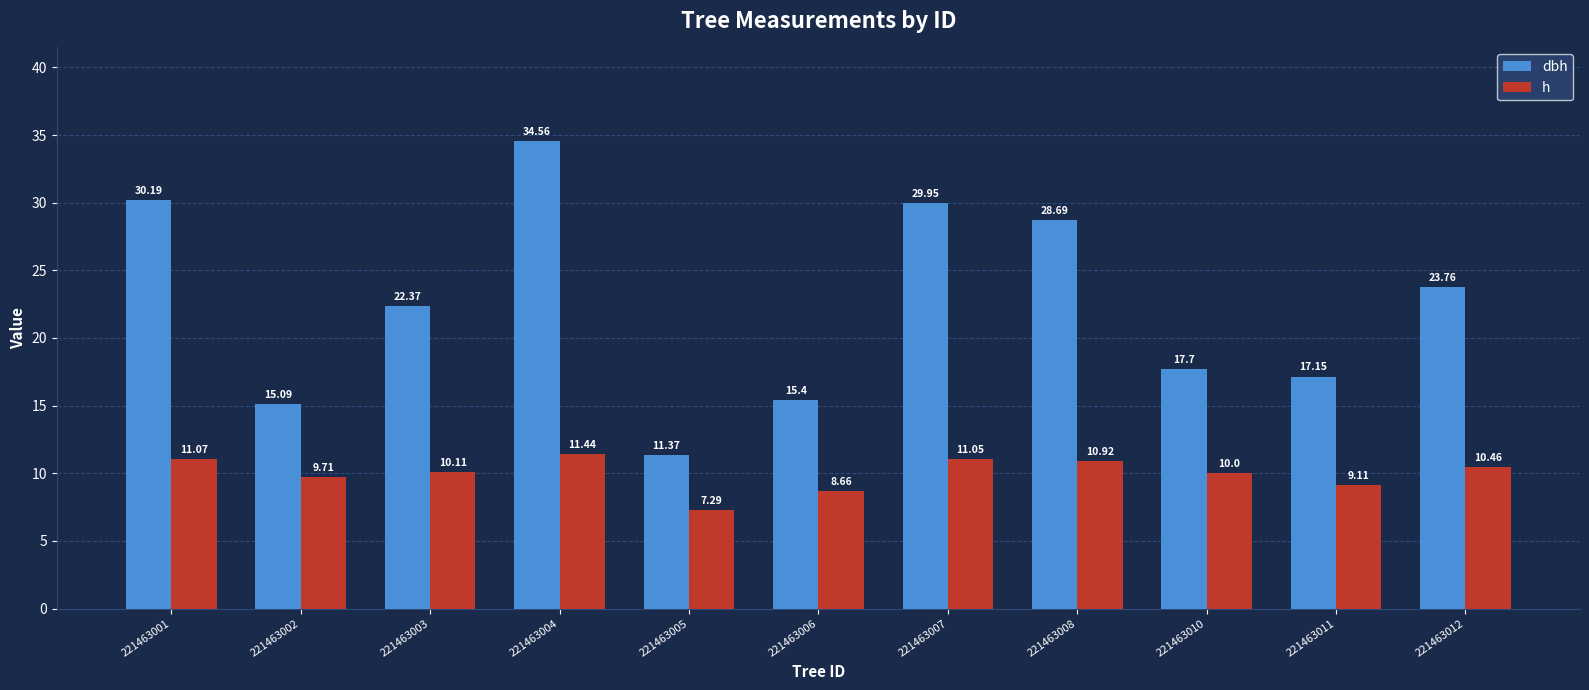

What is the total value across all series at 221463008?

39.6